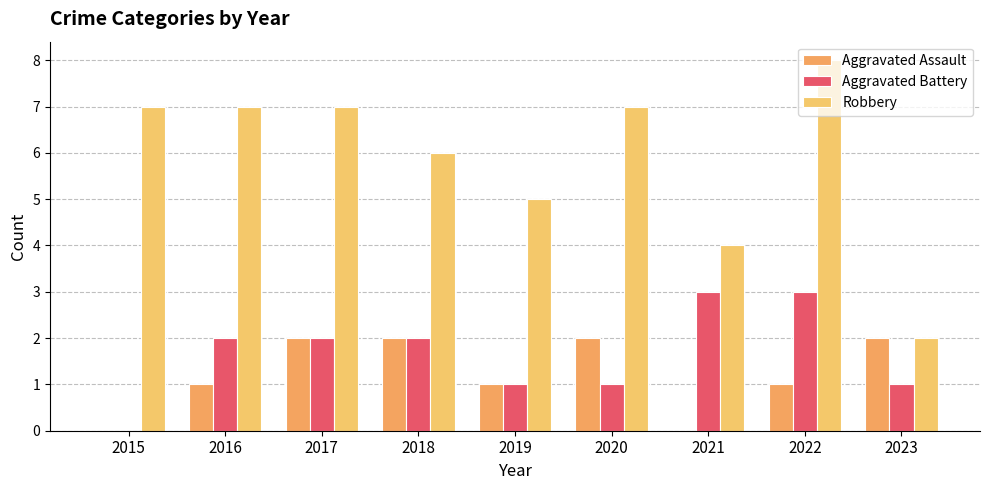

Count the number of data series in this chart.

3